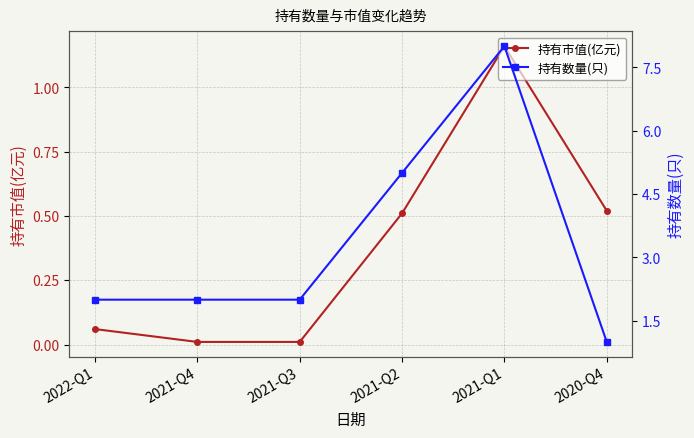

What is the label of the 1st point from the left?

2022-Q1